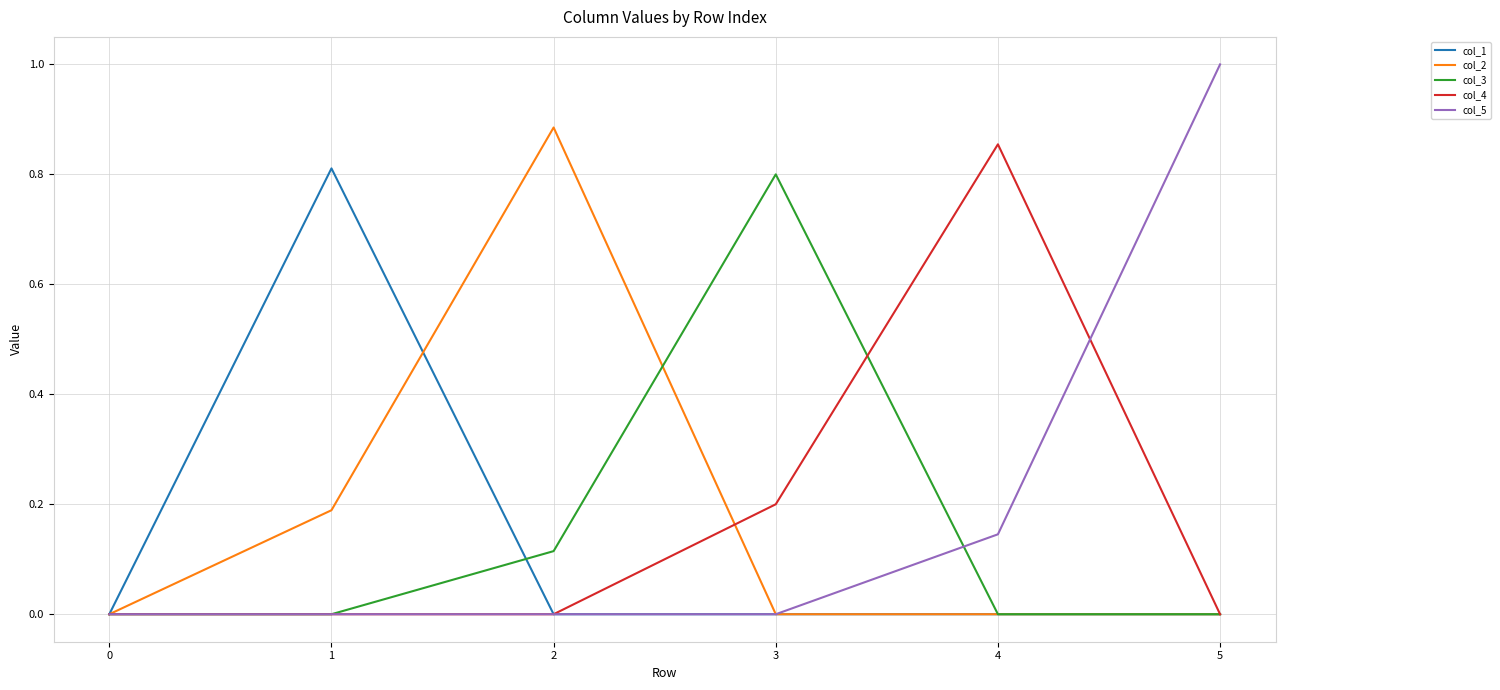

What is the maximum value shown in the chart?

1.0